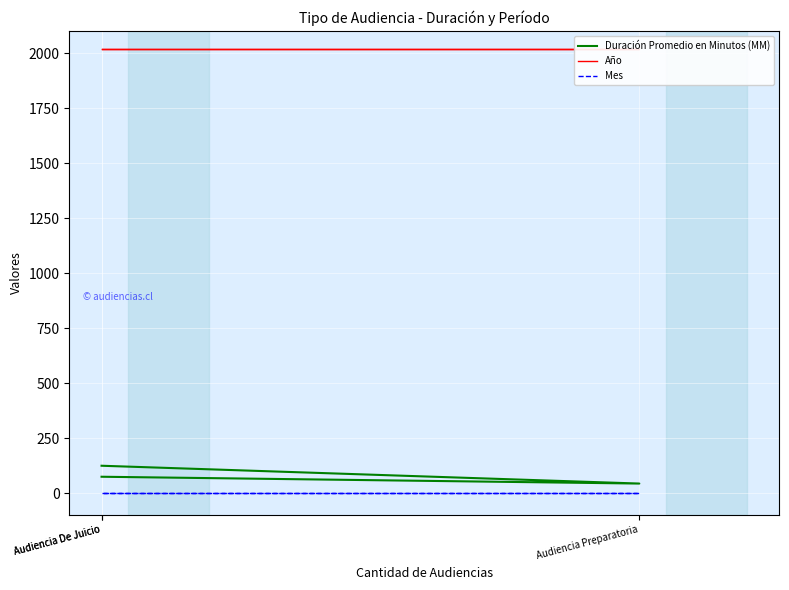

Which category has the lowest value in the Duración Promedio en Minutos (MM) series?

Audiencia Preparatoria